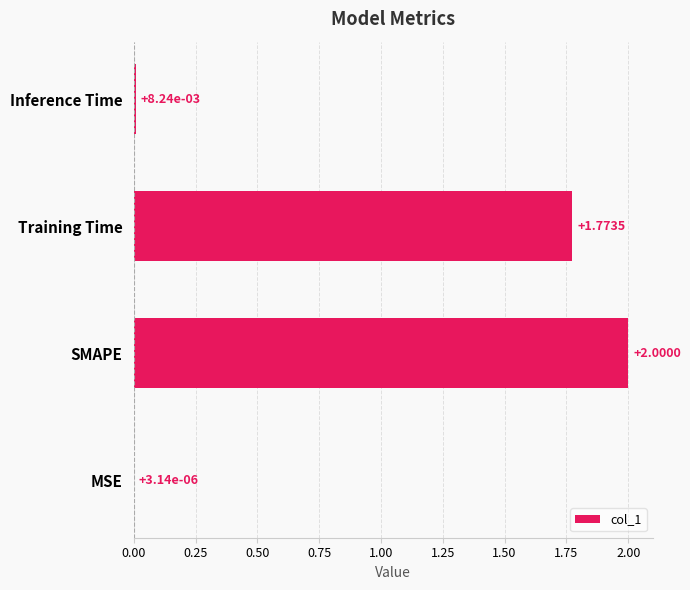

What is the sum of all values?

3.8